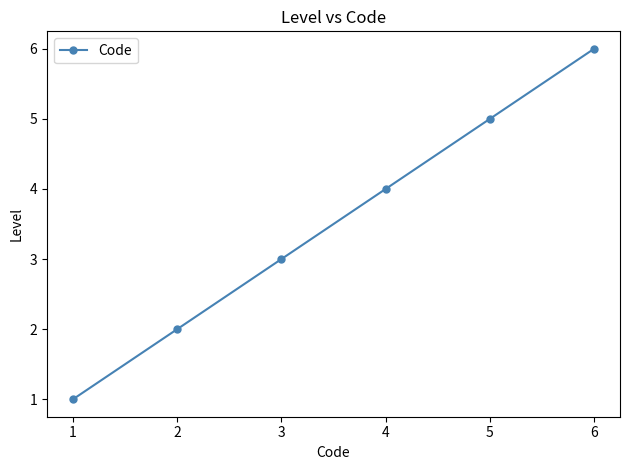

What is the difference between the second highest and minimum values?

4